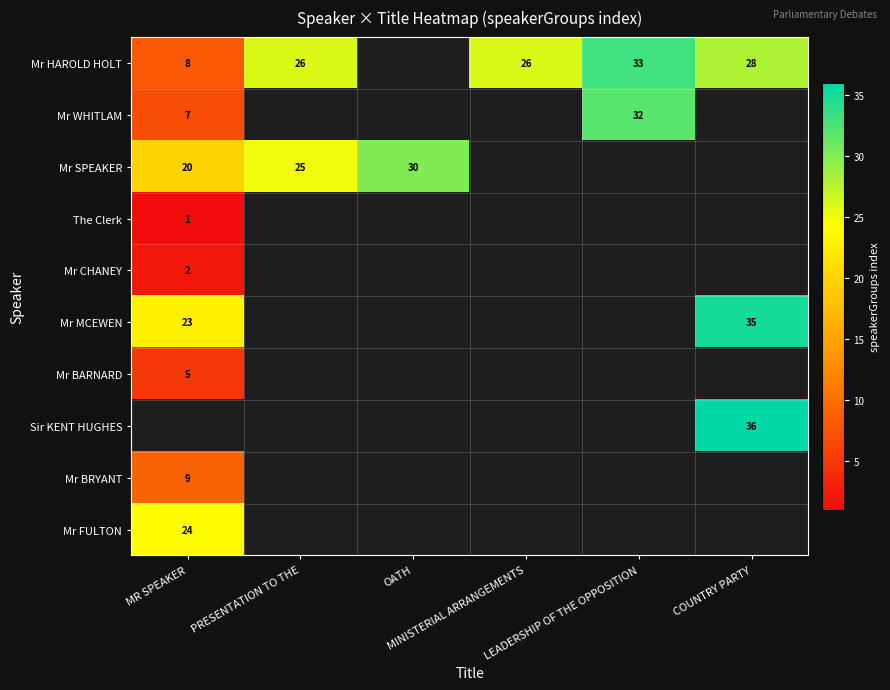

At which label does Mr SPEAKER reach its minimum?

MR SPEAKER